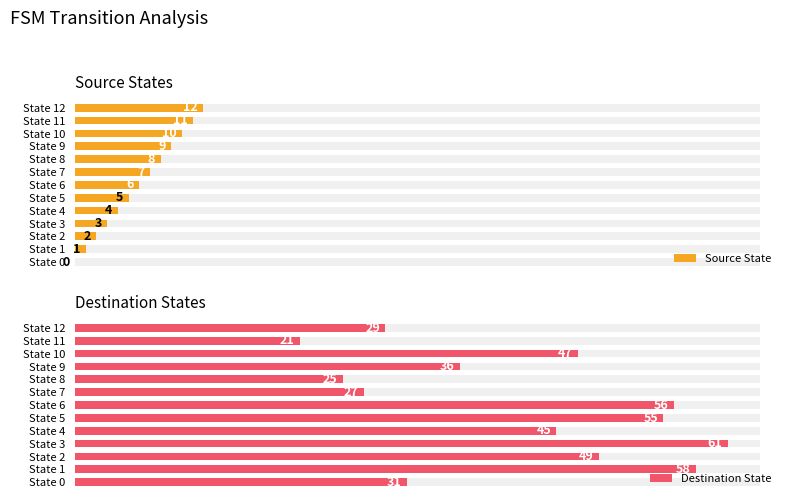

Is the value of Source State at State 2 greater than the value of Destination State at State 8?

No